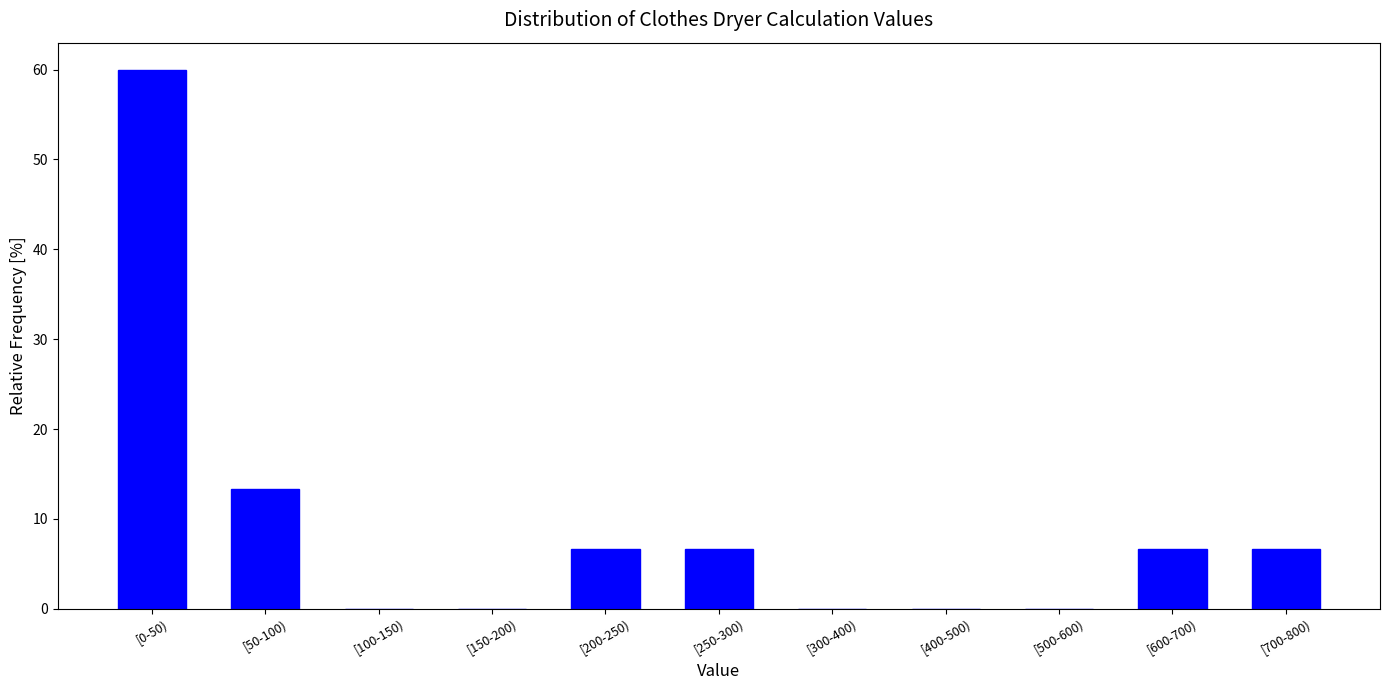

Reading left to right, extract all data points from this chart.

[0-50)=60.0	[50-100)=13.3	[100-150)=0.0	[150-200)=0.0	[200-250)=6.7	[250-300)=6.7	[300-400)=0.0	[400-500)=0.0	[500-600)=0.0	[600-700)=6.7	[700-800)=6.7